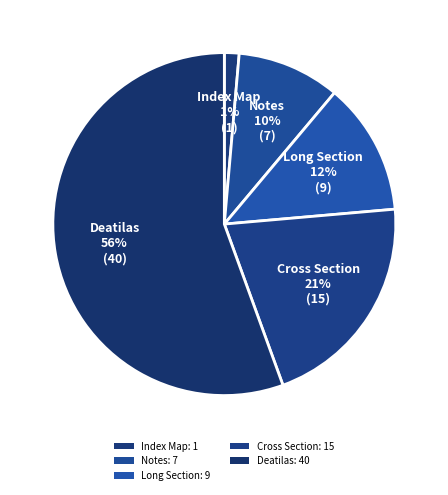

What percentage is the Long Section slice, to the nearest percent?

12%